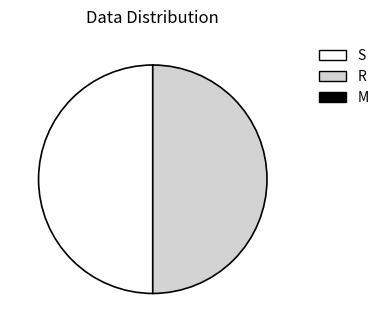

Does any single category account for the majority?

Yes